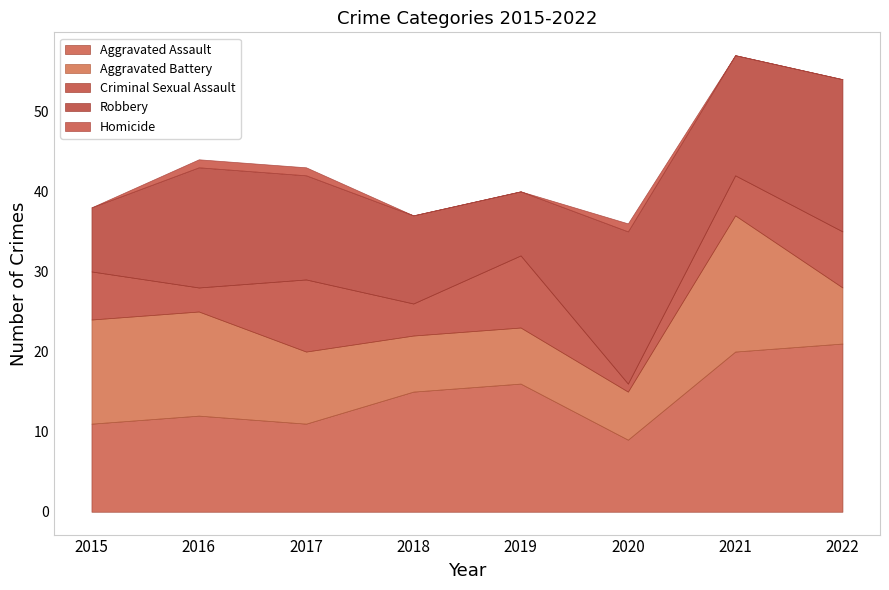

Reading left to right, what are all the values shown in this chart?

Aggravated Assault: 11	12	11	15	16	9	20	21
Aggravated Battery: 13	13	9	7	7	6	17	7
Criminal Sexual Assault: 6	3	9	4	9	1	5	7
Robbery: 8	15	13	11	8	19	15	19
Homicide: 0	1	1	0	0	1	0	0